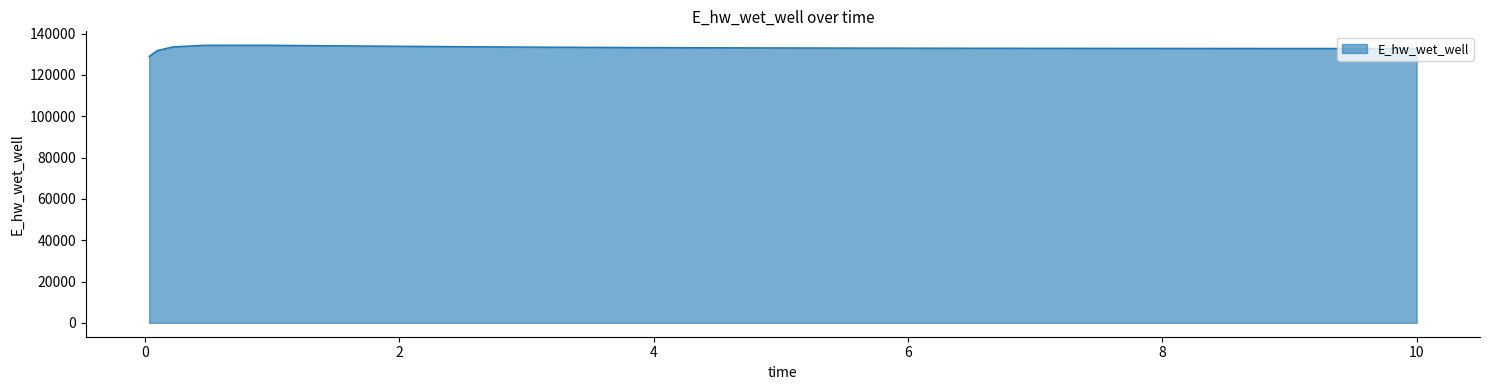

What is the difference between the maximum and minimum values?

5403.4